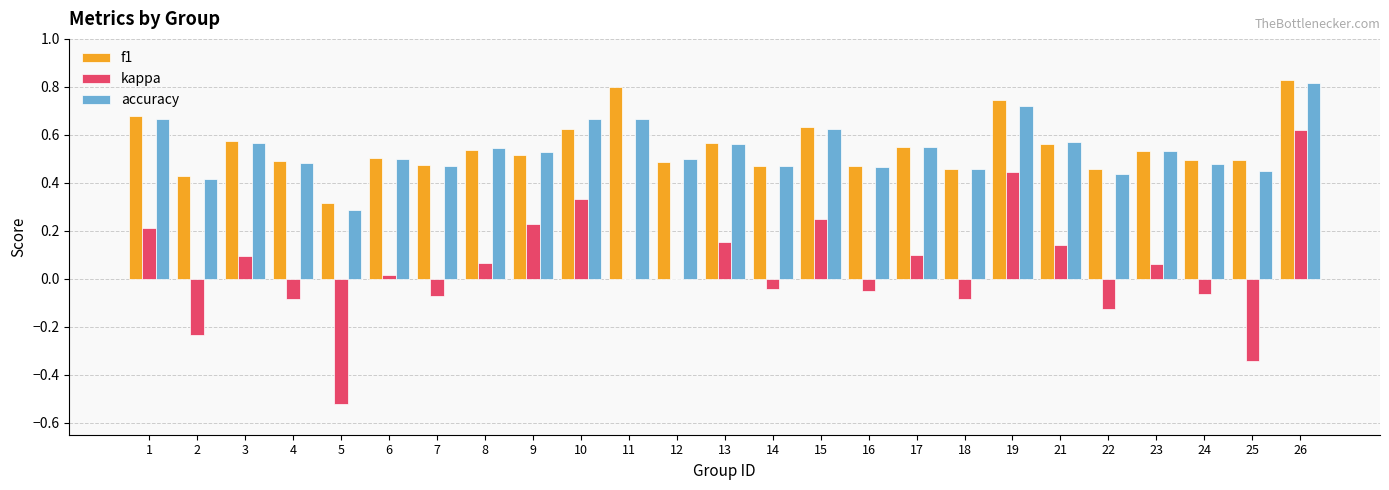

Which series has the largest range (max minus min)?

kappa